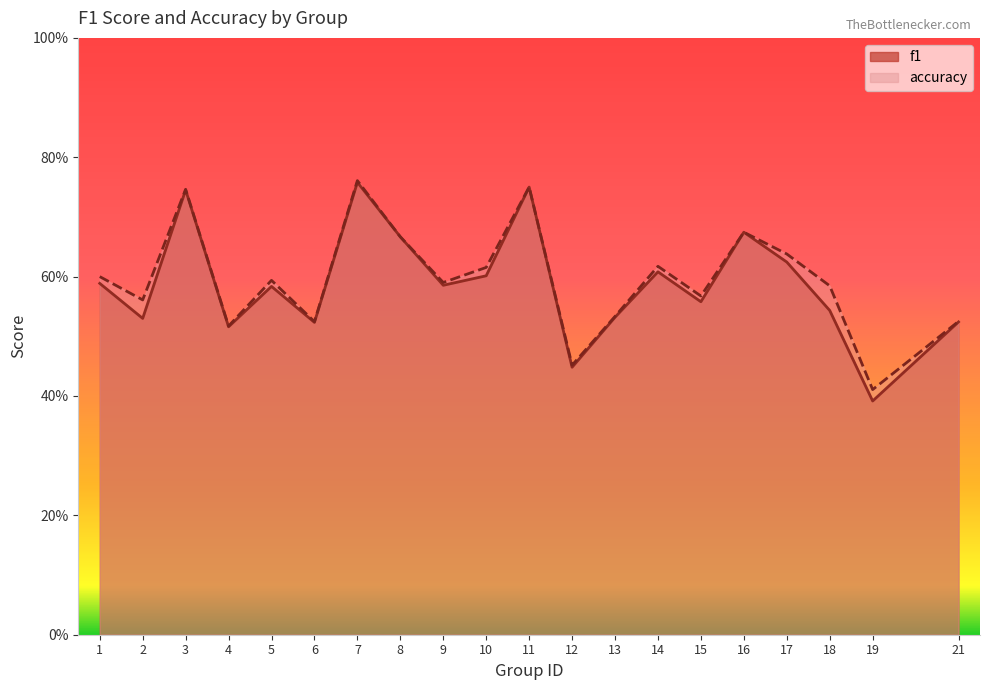

Between 9 and 19, which is larger?

9